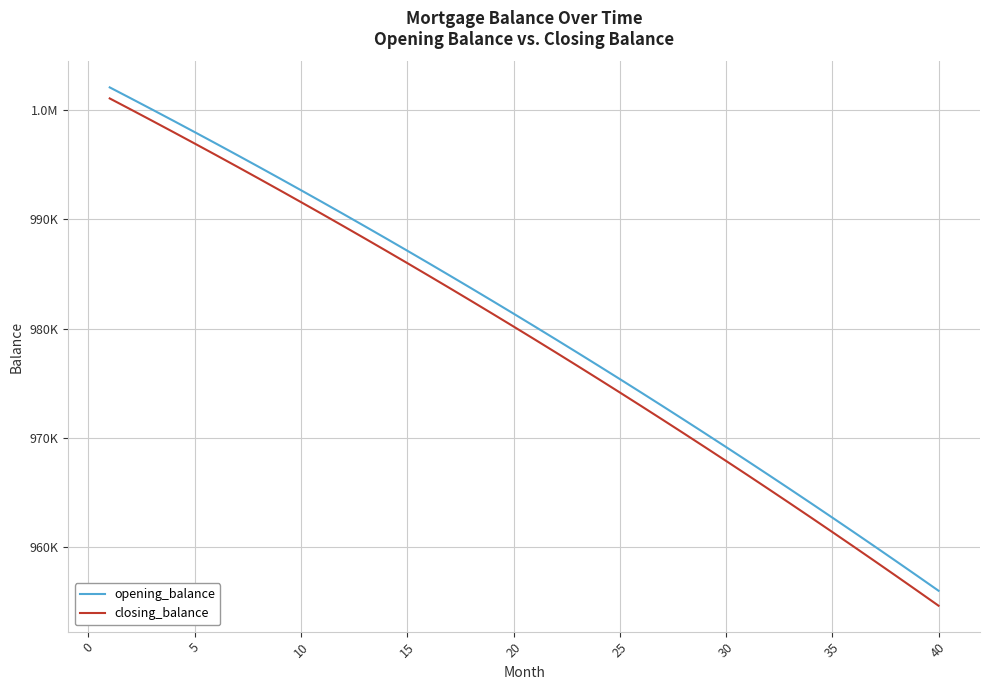

Reading right to left, list all the values displayed in this chart.

opening_balance: 955990.1	957350.0	958700.1	960040.4	961371.0	962692.0	964003.3	965304.9	966597.0	967879.6	969152.6	970416.2	971670.3	972915.0	974150.3	975376.3	976593.0	977800.4	978998.6	980187.6	981367.4	982538.0	983699.5	984851.0	985995.4	987129.8	988255.2	989371.7	990479.3	991578.0	992667.8	993748.8	994821.0	995884.5	996939.3	997985.3	999022.8	1000051.5	1001071.7	1002083.3
closing_balance: 954620.4	955990.1	957350.0	958700.1	960040.4	961371.0	962692.0	964003.3	965304.9	966597.0	967879.6	969152.6	970416.2	971670.3	972915.0	974150.3	975376.3	976593.0	977800.4	978998.6	980187.6	981367.4	982538.0	983699.5	984851.0	985995.4	987129.8	988255.2	989371.7	990479.3	991578.0	992667.8	993748.8	994821.0	995884.5	996939.3	997985.3	999022.8	1000051.5	1001071.7